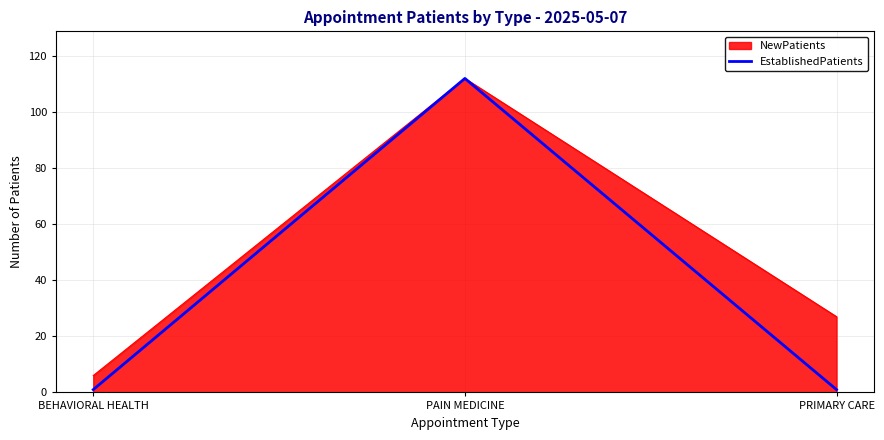

List the series in order of their overall mean, lowest first.

EstablishedPatients, NewPatients